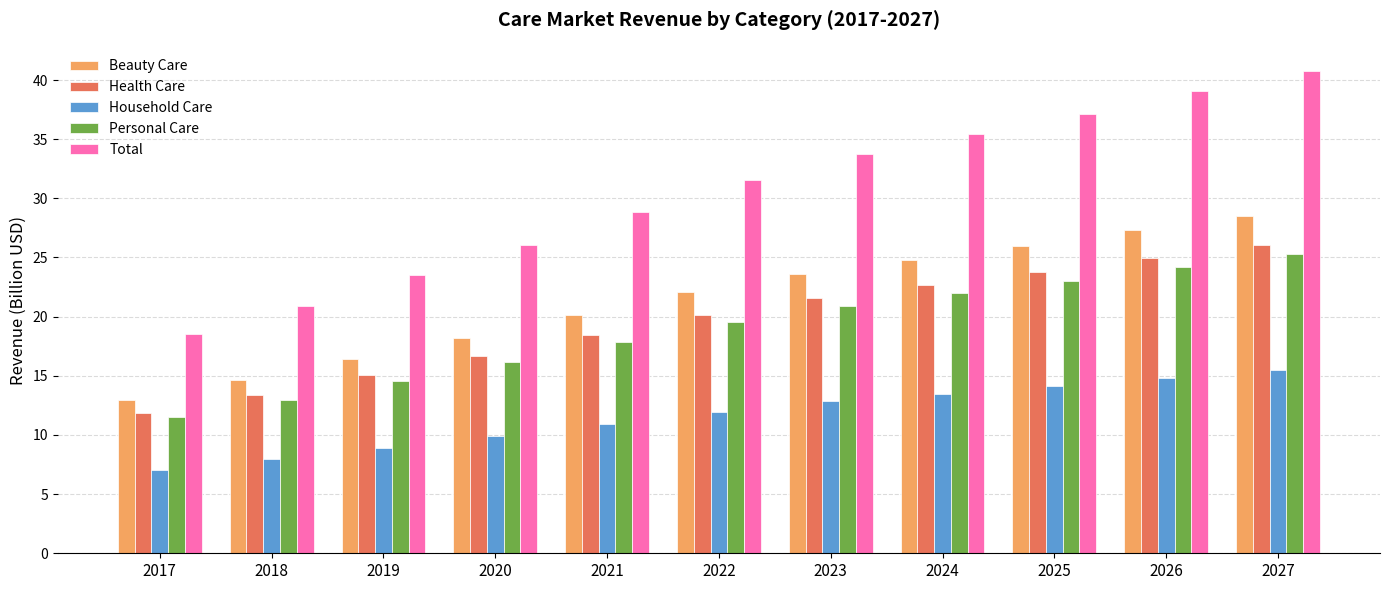

What is the spread (max minus min) of values at 2018?

13.0